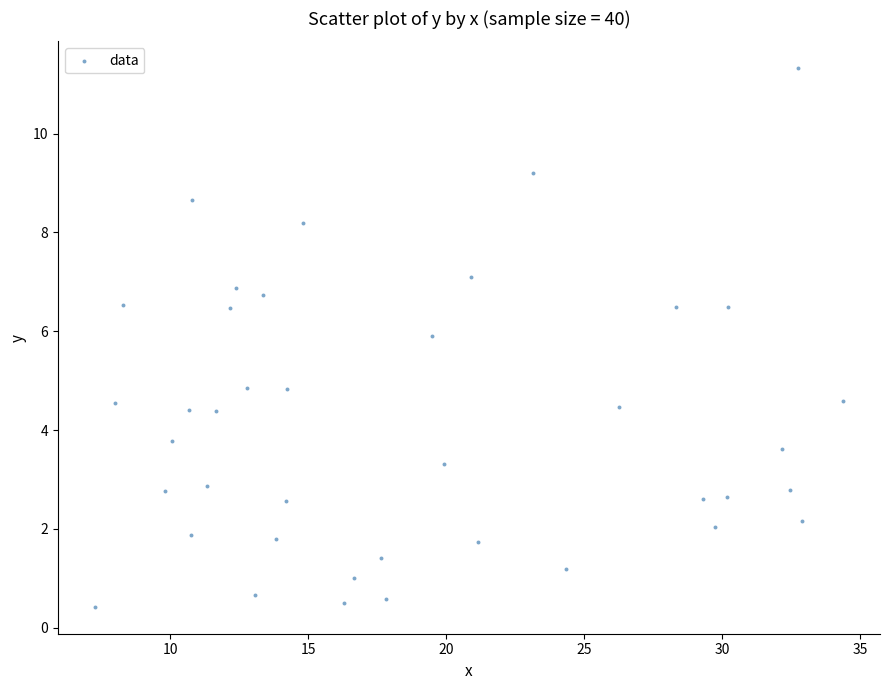

What is the range of Y values (max minus min)?

10.9